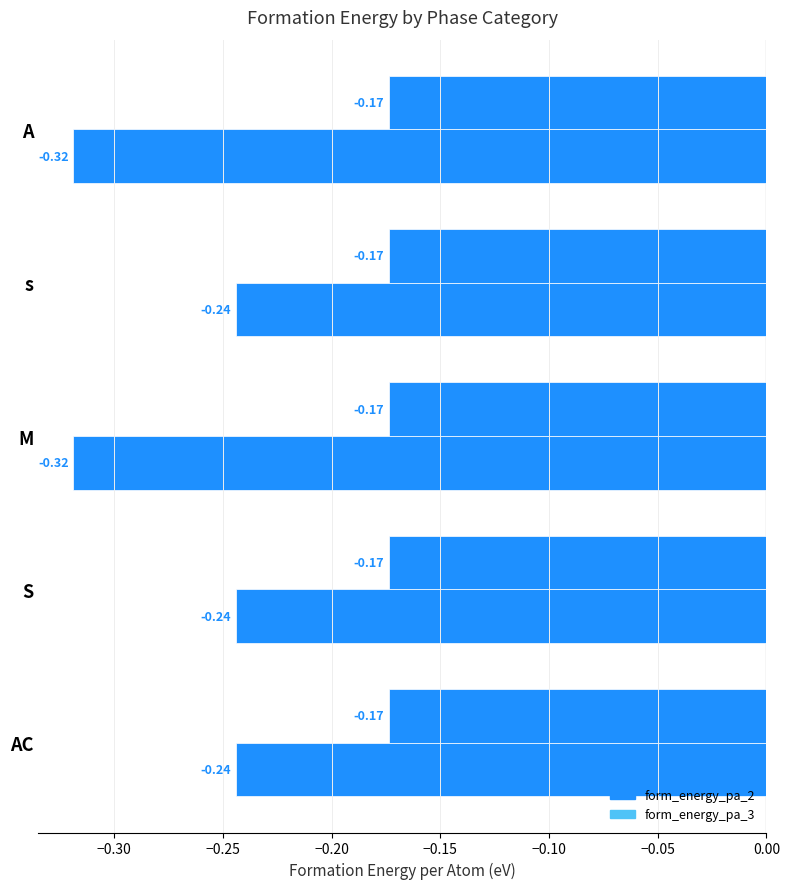

How many data points does each series have?

5